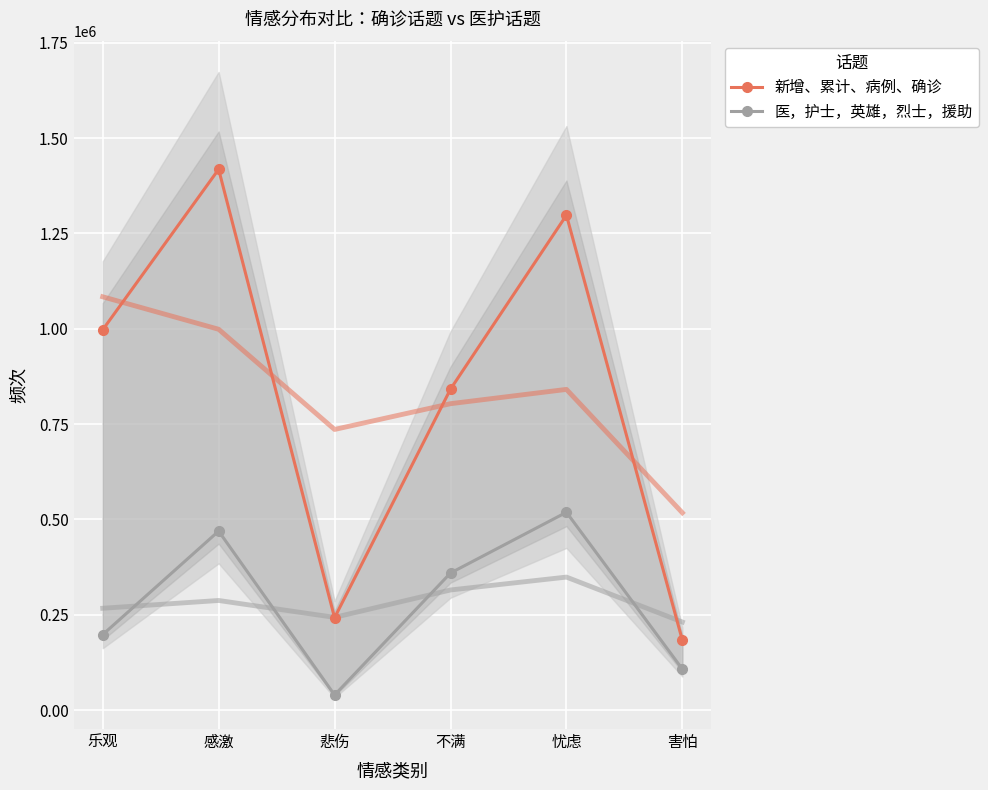

What is the label of the 1st point from the right?

害怕